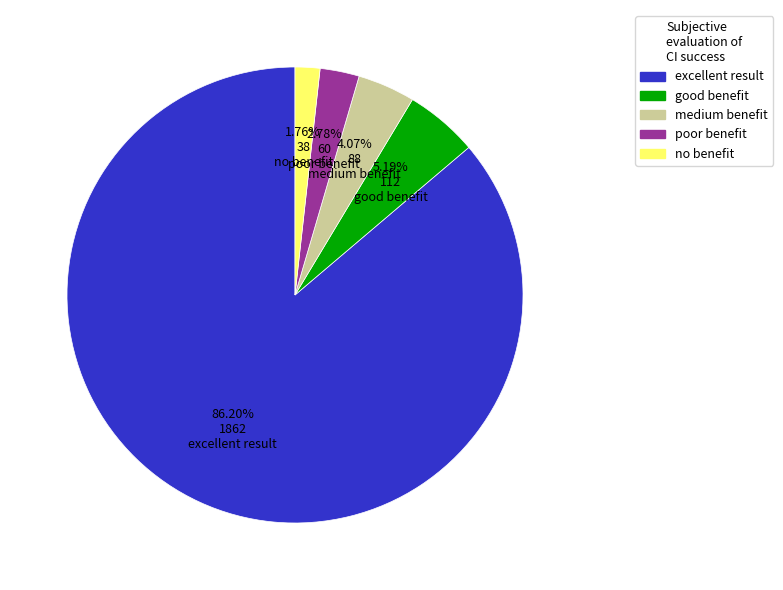

Which category has the biggest portion of the pie?

excellent result